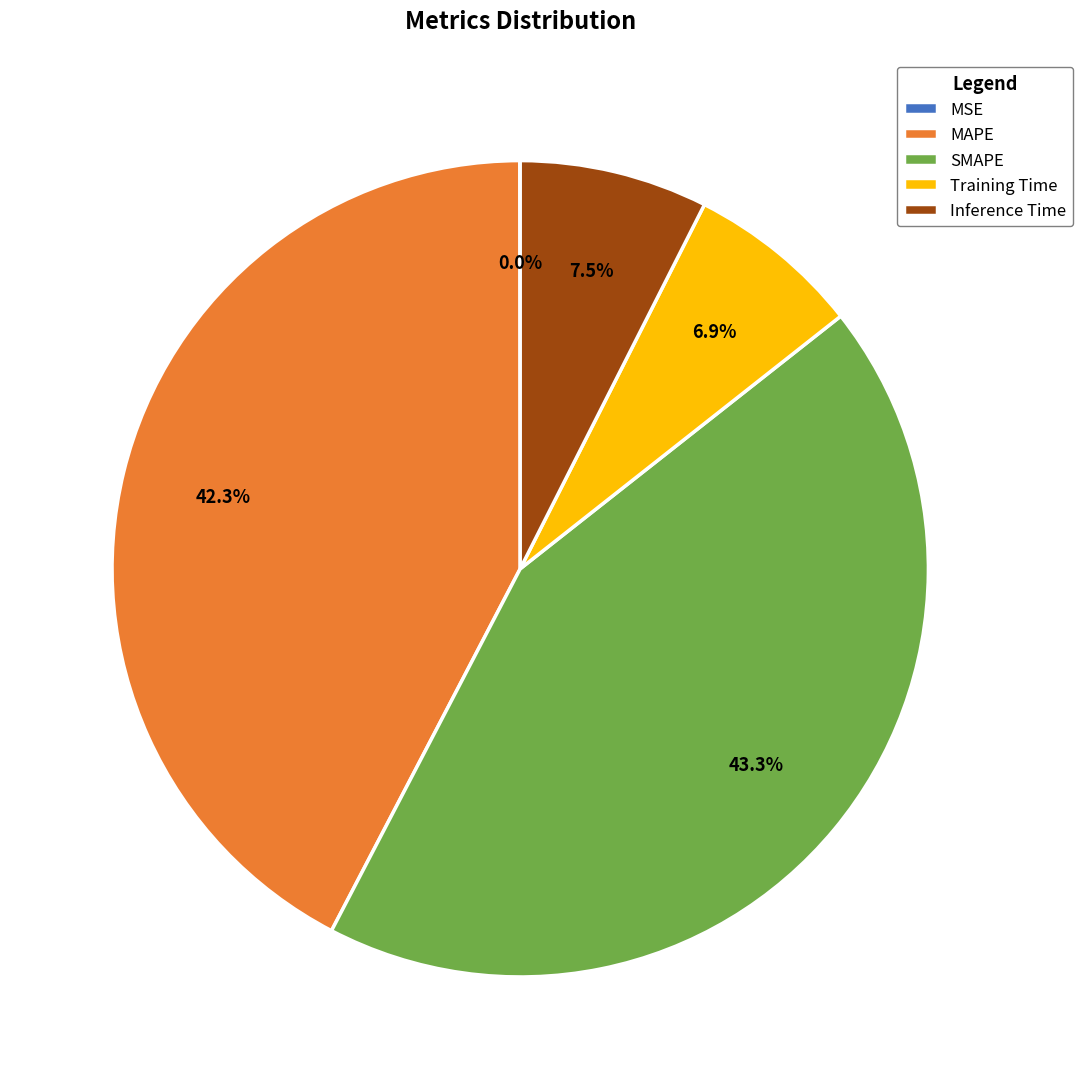

What is the largest slice in the pie chart?

SMAPE